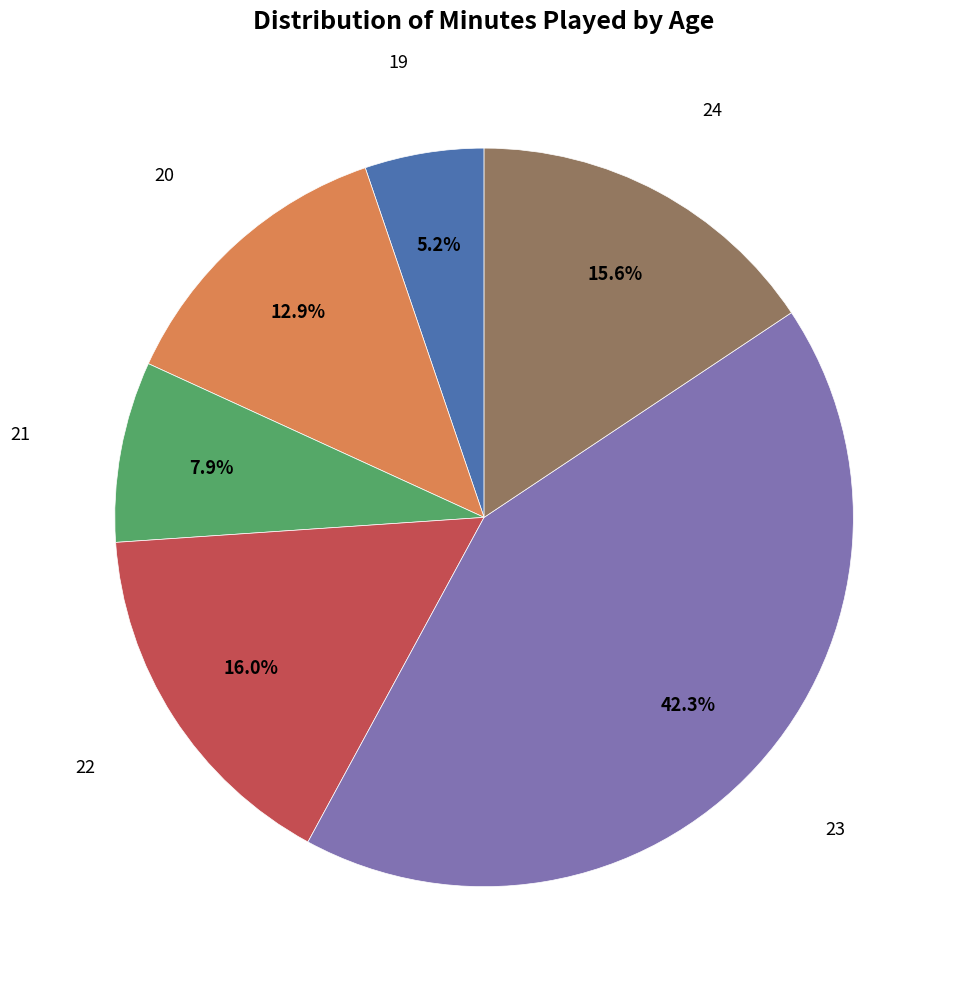

How many slices are in this pie chart?

6